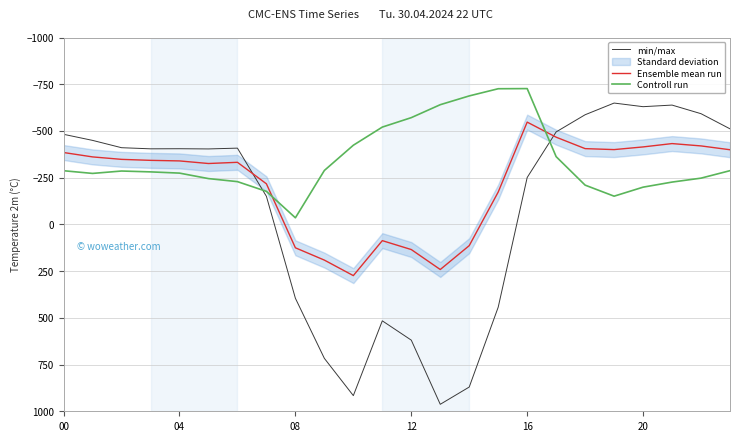

After their last crossing, which series has the higher values: Controll run or min/max?

Controll run